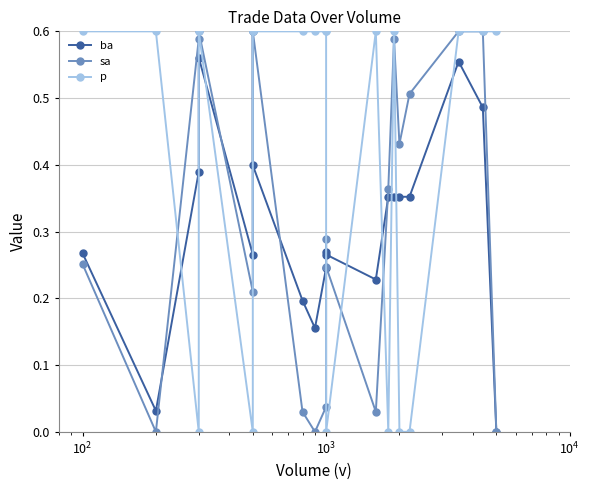

Reading left to right, list all the values displayed in this chart.

ba: 0.3	0.0	0.4	0.6	0.3	0.6	0.4	0.2	0.2	0.2	0.3	0.3	0.2	0.4	0.4	0.4	0.4	0.6	0.5	0.0
sa: 0.3	0.0	0.6	0.6	0.2	0.6	0.6	0.0	0.0	0.0	0.3	0.2	0.0	0.4	0.6	0.4	0.5	0.6	0.6	0.0
p: 0.6	0.6	0.0	0.6	0.0	0.6	0.6	0.6	0.6	0.6	0.6	0.0	0.6	0.0	0.6	0.0	0.0	0.6	0.6	0.6